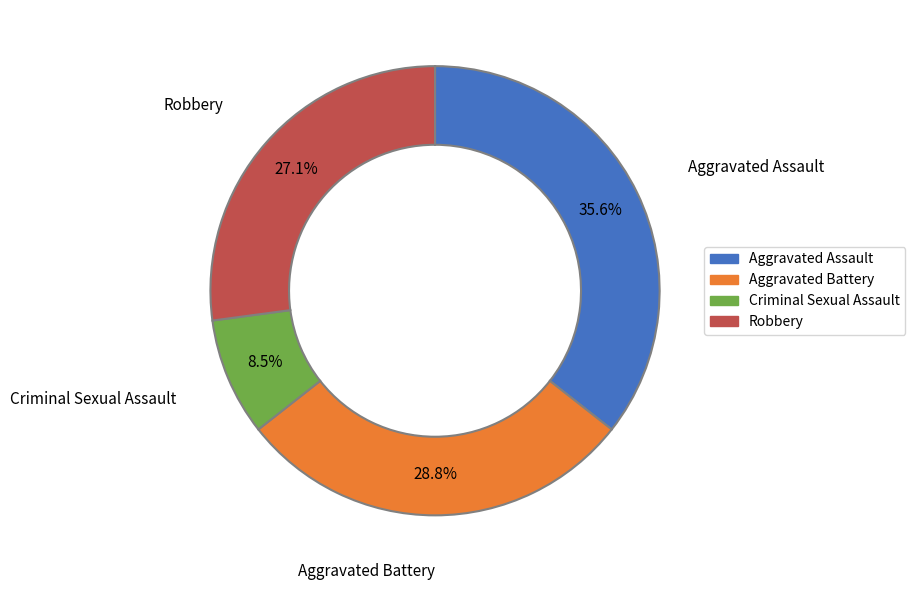

Which slice is the smallest?

Criminal Sexual Assault